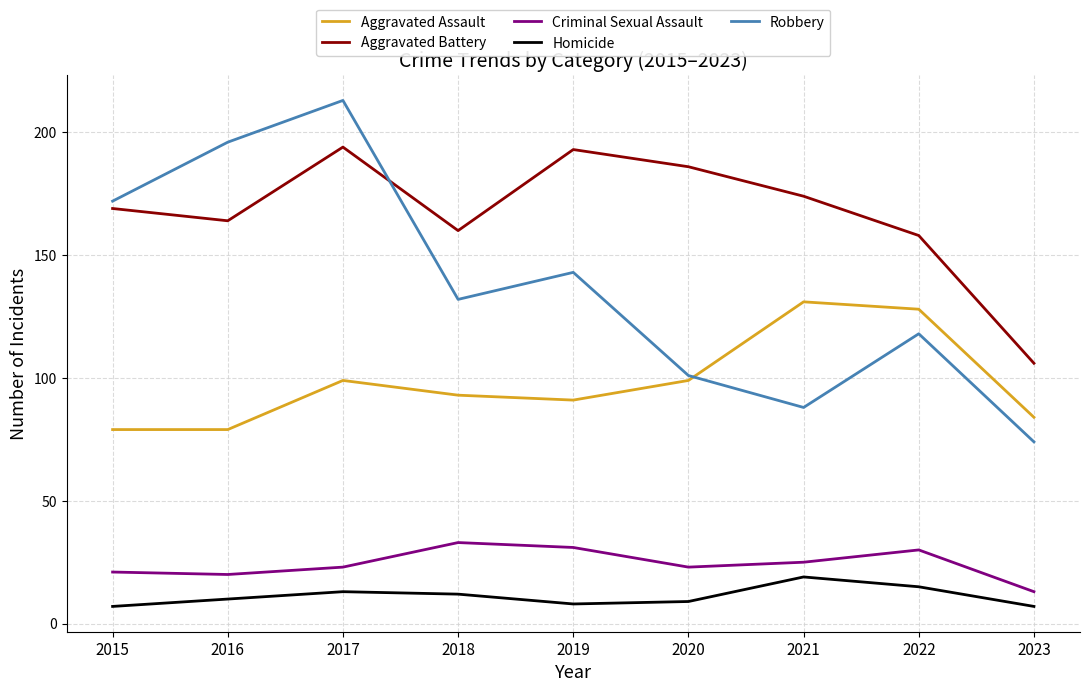

What is the maximum value for Robbery?

213